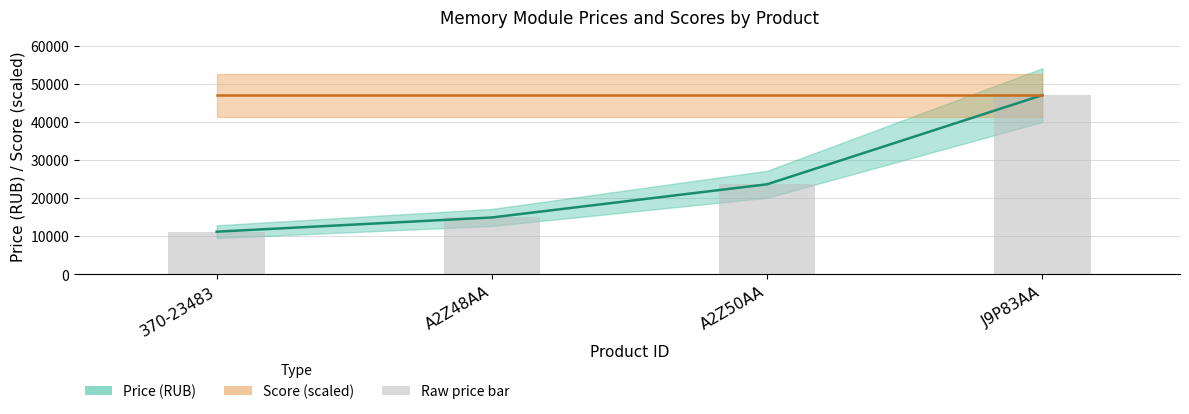

Reading left to right, transcribe all the data shown in this chart.

11199.1	14926.5	23627.6	47009.6